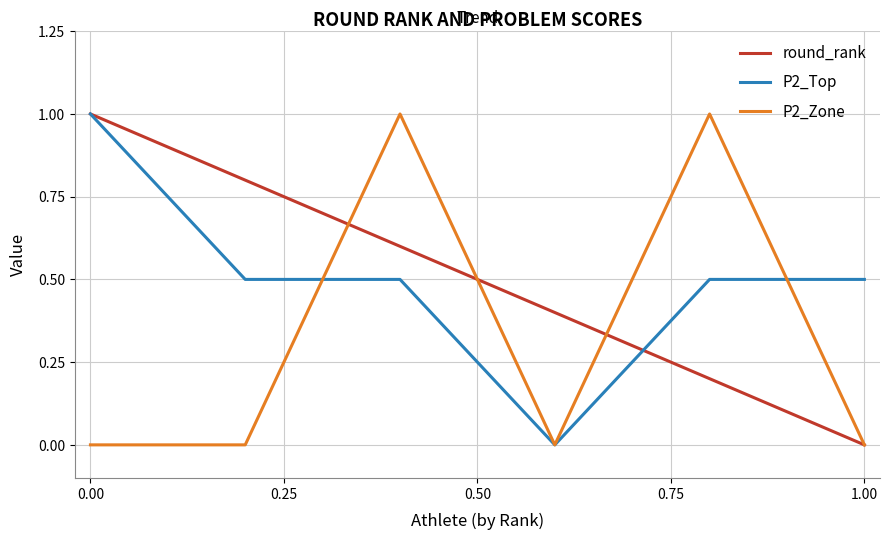

What is the greatest value displayed?

1.0